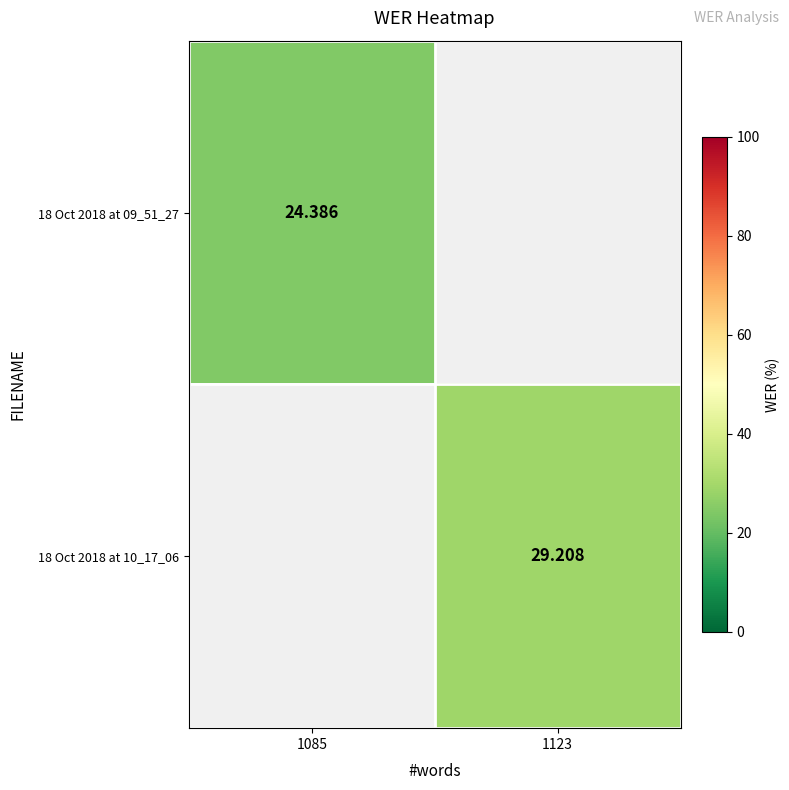

Is the value of 18 Oct 2018 at 09_51_27 at 1085 greater than the value of 18 Oct 2018 at 10_17_06 at 1123?

No